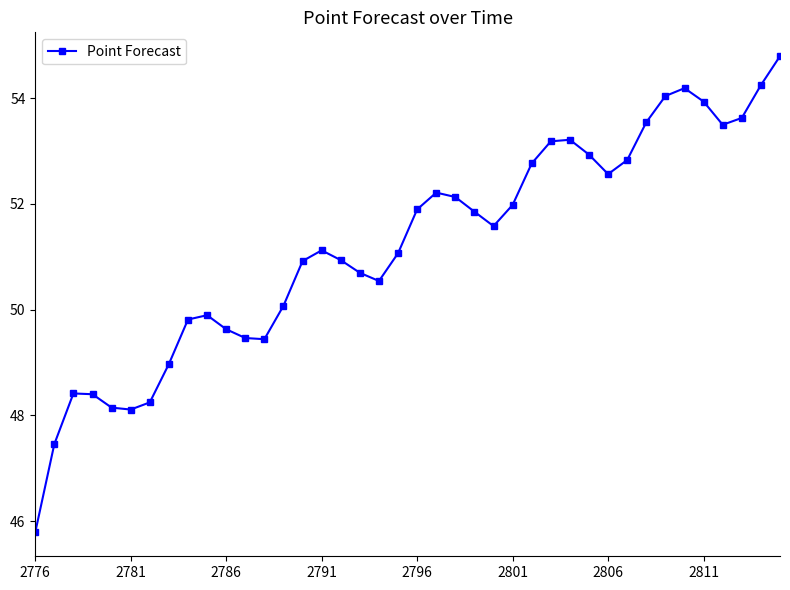

How many points are lower than both their immediate neighbors (excluding endpoints)?

6